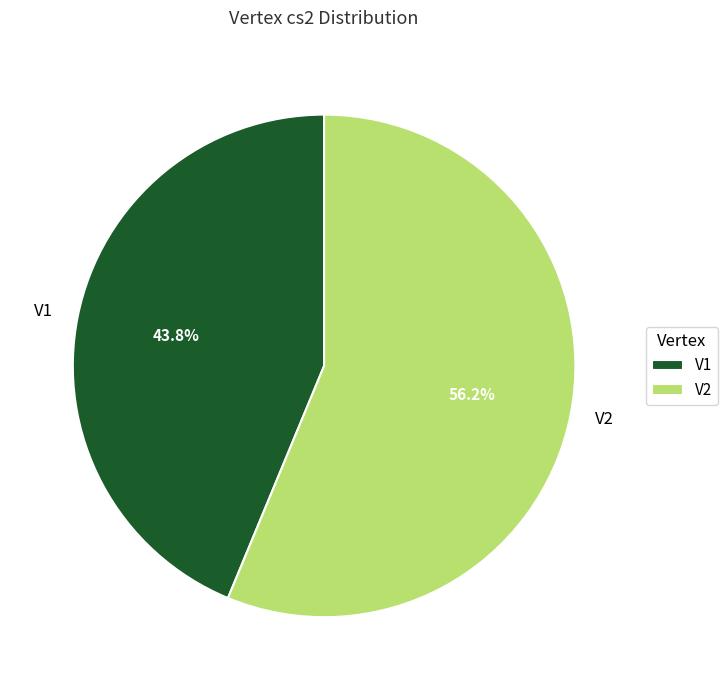

What is the ratio of the value at V2 to the value at V1?

1.3